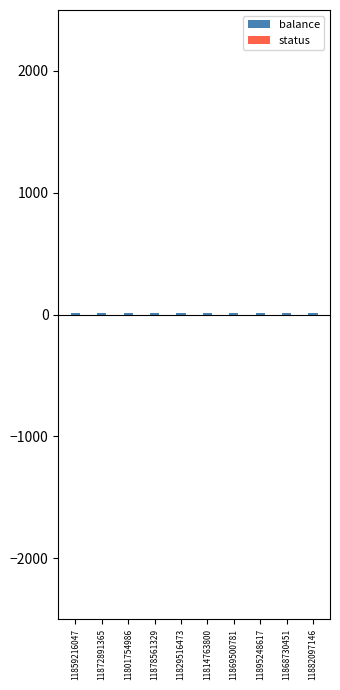

At which category is the sum across all series the highest?

11859216047